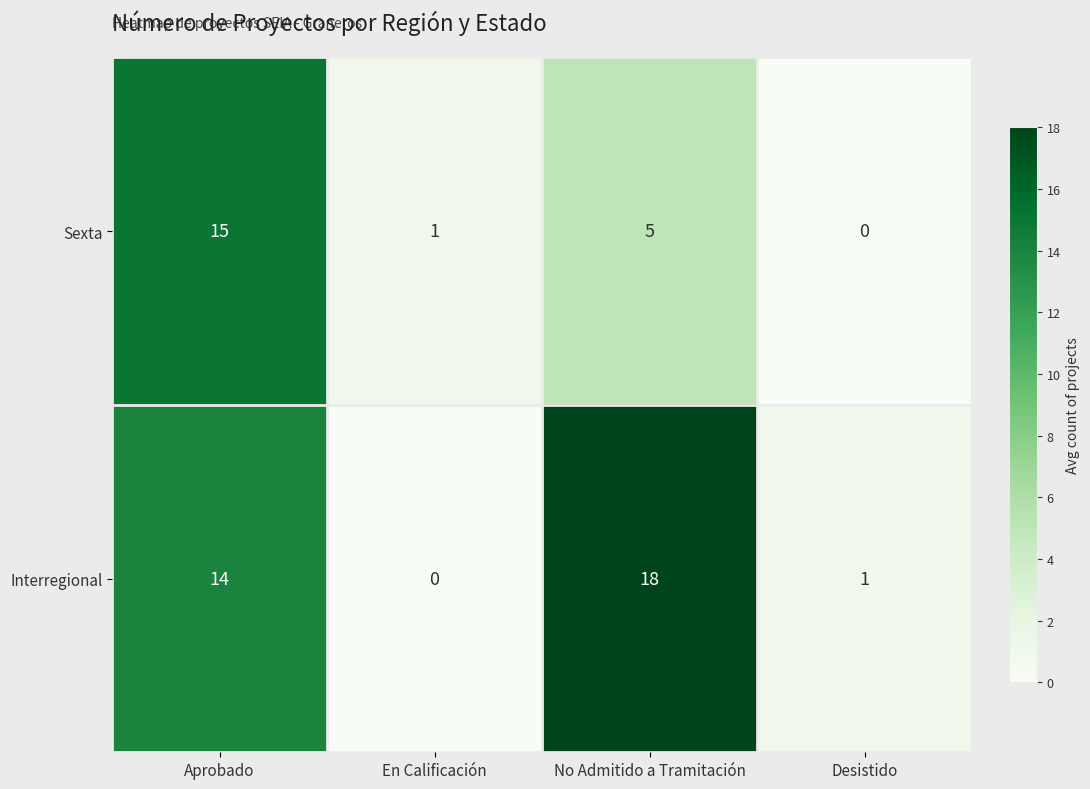

Which series has the widest spread of values?

Interregional